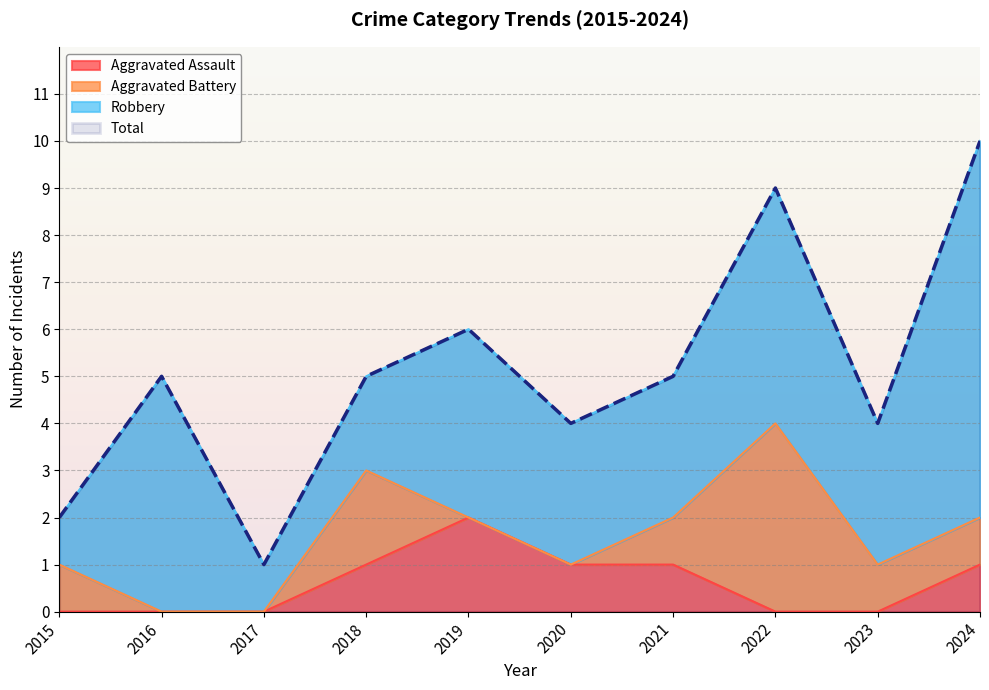

Does the chart display data point markers on the line(s)?

No